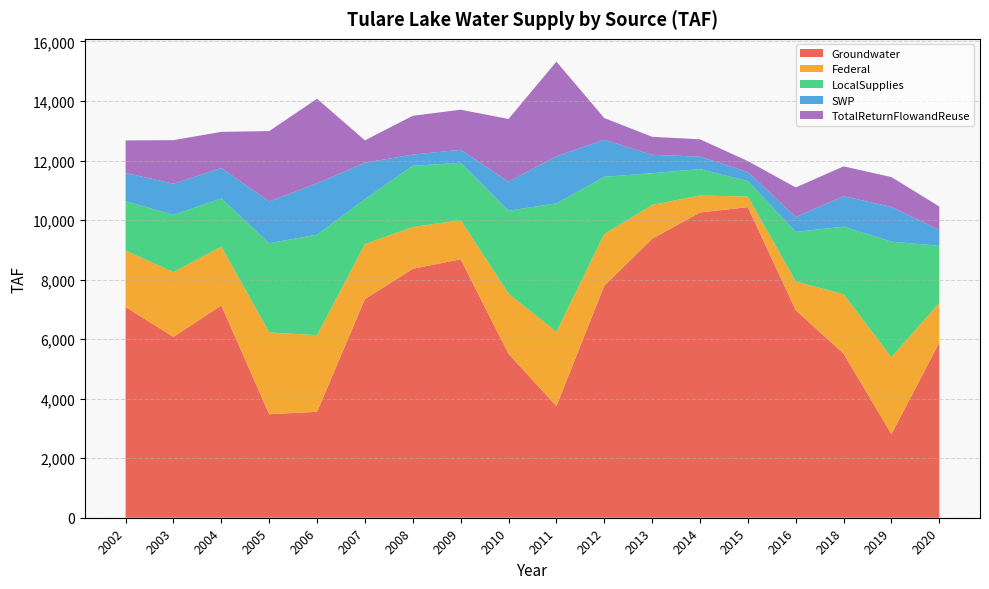

Reading right to left, transcribe all the data shown in this chart.

Groundwater: 2020=5882.8	2019=2810.4	2018=5511.2	2016=6971.7	2015=10434.3	2014=10254.1	2013=9370.9	2012=7794.3	2011=3749.0	2010=5508.1	2009=8683.2	2008=8363.0	2007=7343.7	2006=3559.3	2005=3477.7	2004=7132.2	2003=6075.7	2002=7078.0
Federal: 2020=1334.8	2019=2580.7	2018=1995.2	2016=967.0	2015=355.7	2014=571.6	2013=1135.8	2012=1737.6	2011=2498.0	2010=2020.7	2009=1313.8	2008=1403.1	2007=1848.6	2006=2575.1	2005=2748.5	2004=1977.0	2003=2174.7	2002=1895.7
LocalSupplies: 2020=1918.5	2019=3883.8	2018=2271.7	2016=1663.6	2015=519.8	2014=886.4	2013=1067.2	2012=1921.0	2011=4313.3	2010=2784.7	2009=1928.1	2008=2056.3	2007=1511.3	2006=3374.9	2005=2994.5	2004=1618.3	2003=1922.1	2002=1658.3
SWP: 2020=532.3	2019=1166.2	2018=1023.8	2016=500.8	2015=305.6	2014=419.0	2013=618.6	2012=1245.9	2011=1582.2	2010=979.3	2009=434.4	2008=377.3	2007=1222.7	2006=1727.2	2005=1403.5	2004=1020.9	2003=1048.1	2002=947.6
TotalReturnFlowandReuse: 2020=787.1	2019=1002.3	2018=1001.8	2016=992.2	2015=365.5	2014=582.0	2013=604.6	2012=728.6	2011=3179.3	2010=2103.1	2009=1346.9	2008=1303.5	2007=751.1	2006=2838.2	2005=2365.2	2004=1214.2	2003=1464.3	2002=1095.8